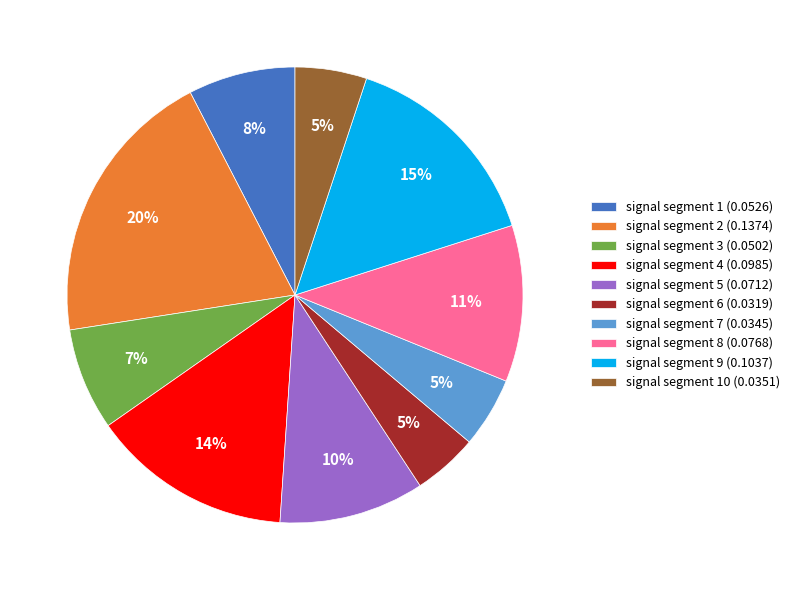

To the nearest percent, what is the combined percentage of signal segment 9 (0.1037) and signal segment 10 (0.0351)?

20%